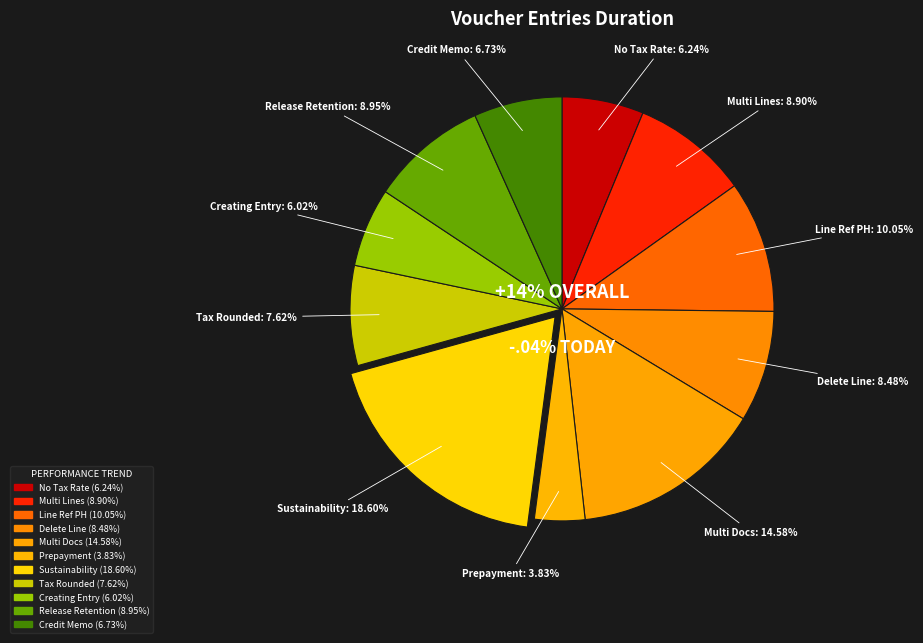

What percentage is the Creating voucher entry slice, to the nearest percent?

6%